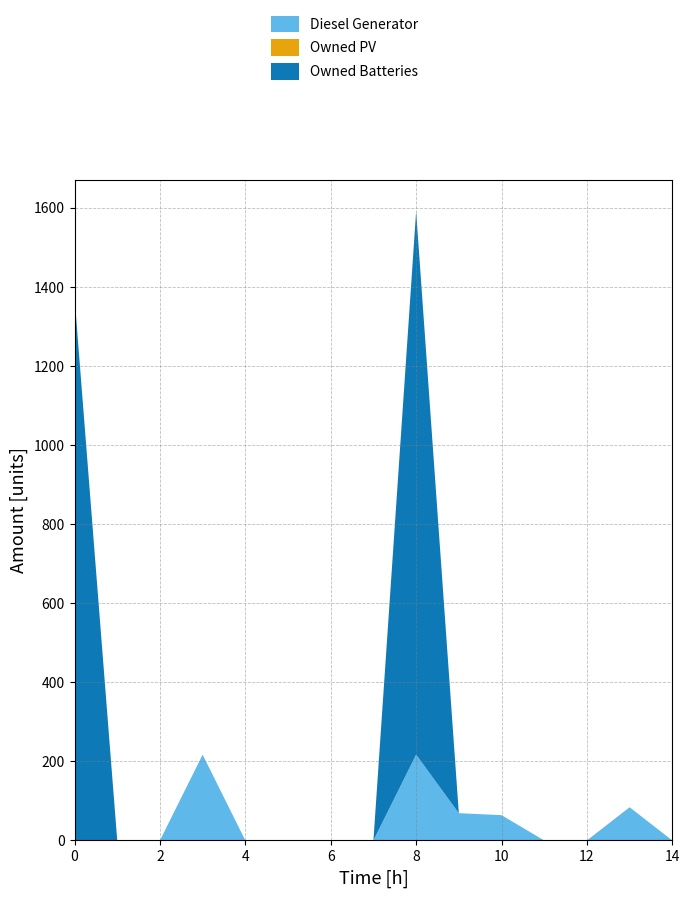

Reading left to right, extract all data points from this chart.

Diesel Generator: 0	0	0	217	0	0	0	0	217	69	64	0	0	84	0
Owned PV: 0	0	0	0	0	0	0	0	0	0	0	0	0	0	0
Owned Batteries: 1374	0	0	0	0	0	0	0	1374	0	0	0	0	0	0